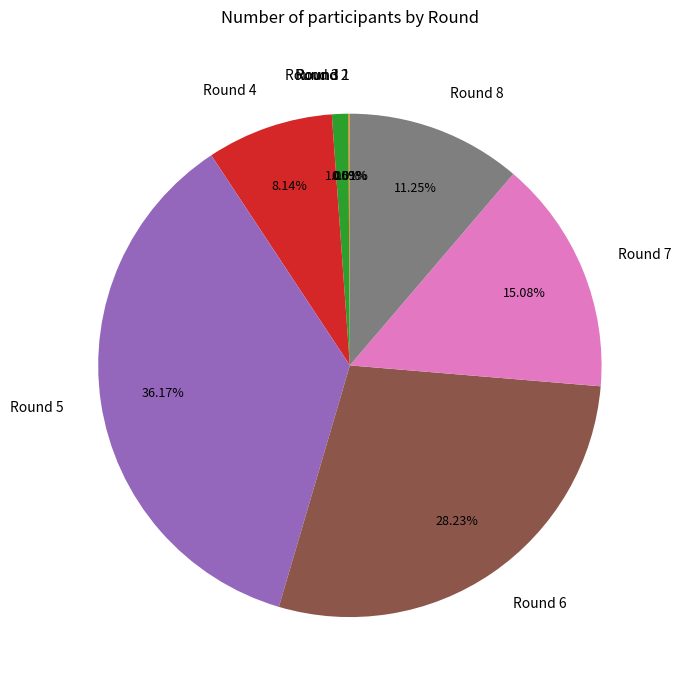

Does any single category account for the majority?

No